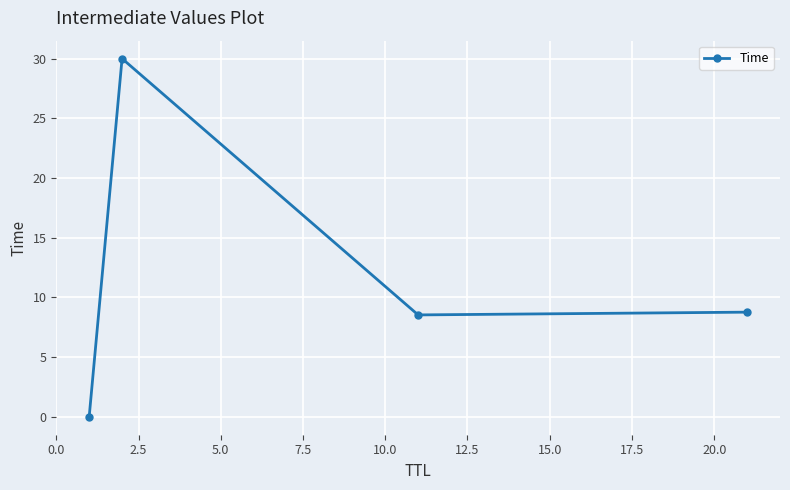

How many lines are shown in the chart?

1